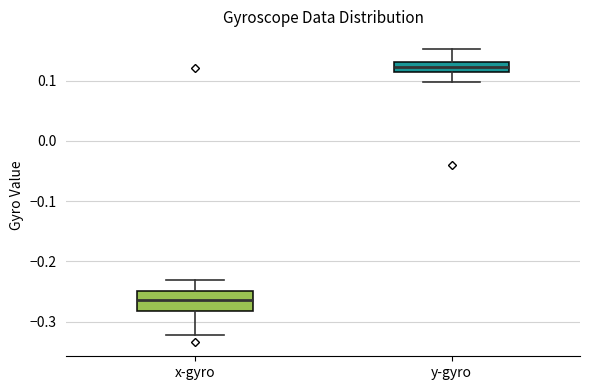

Reading left to right, transcribe this box plot: for each box, give where its median line is, the range the box spans, and where its two whiskers end, as read against the y-axis. The values are not printed on the chart, so give them approximately, as read against the axis.

x-gyro: median -0.26, box -0.28 to -0.25, whiskers -0.32 to -0.23
y-gyro: median 0.12, box 0.11 to 0.13, whiskers 0.10 to 0.15